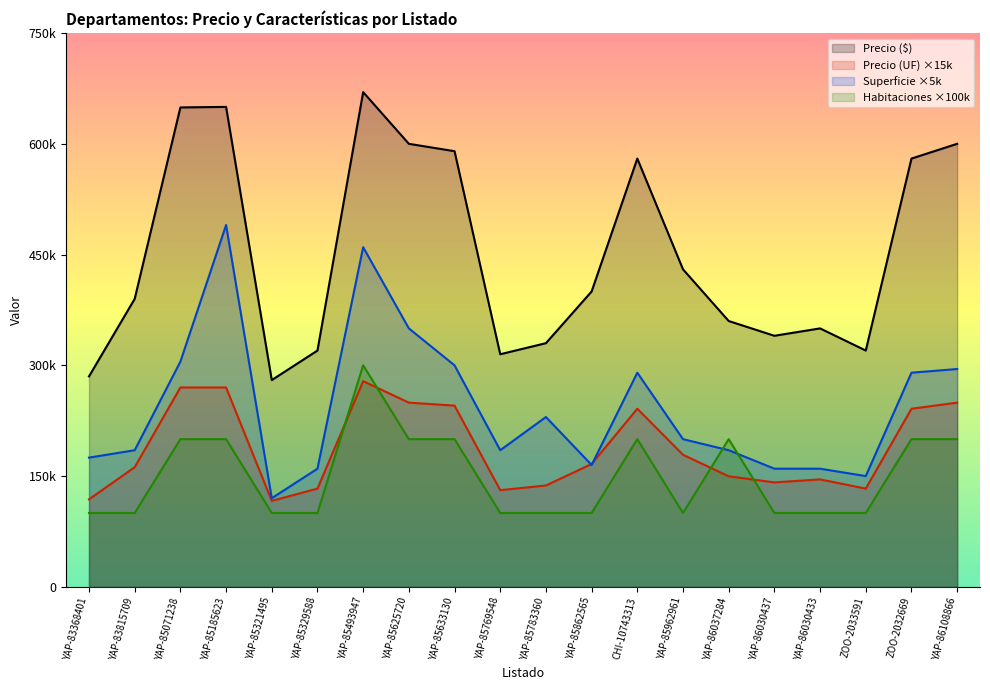

What is the value of the Superficie point at the 16th from the left?

160000.0